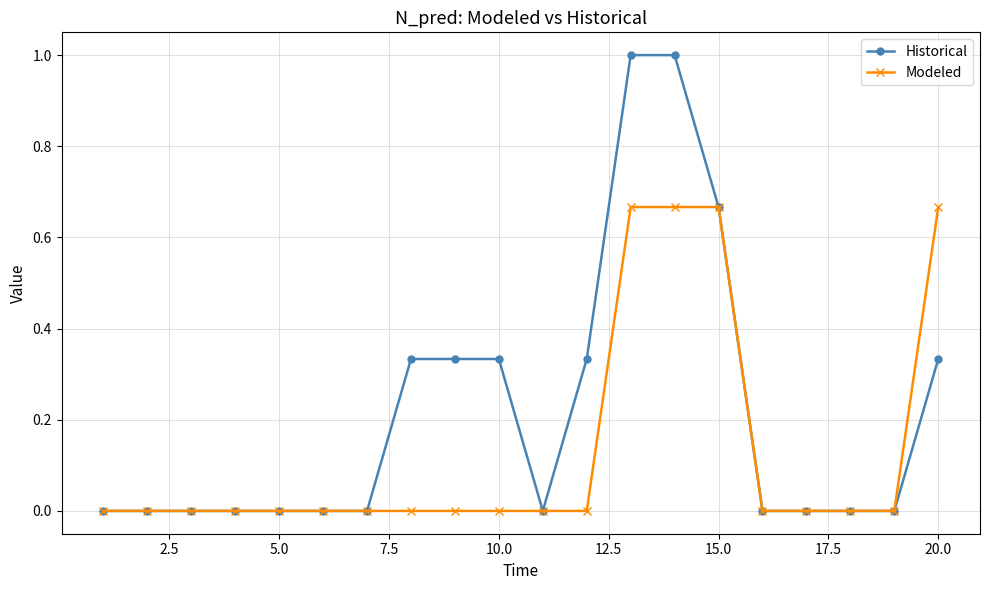

List the series in order of their peak value, lowest first.

Modeled, Historical